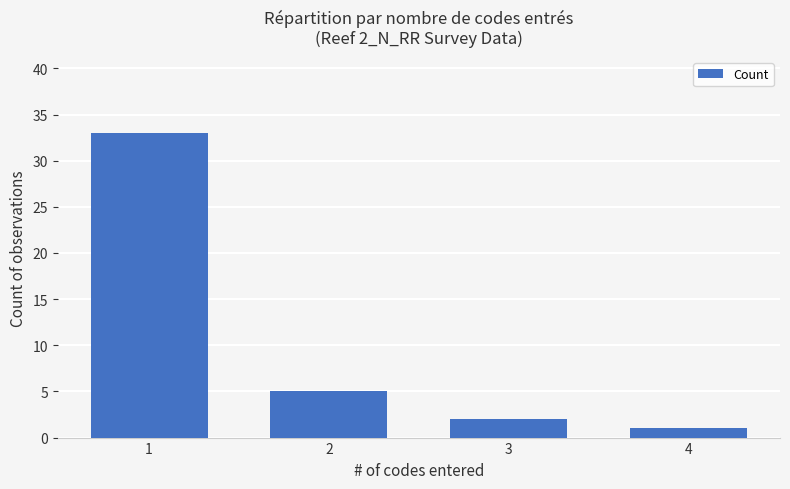

Reading left to right, what are all the values shown in this chart?

1=33	2=5	3=2	4=1